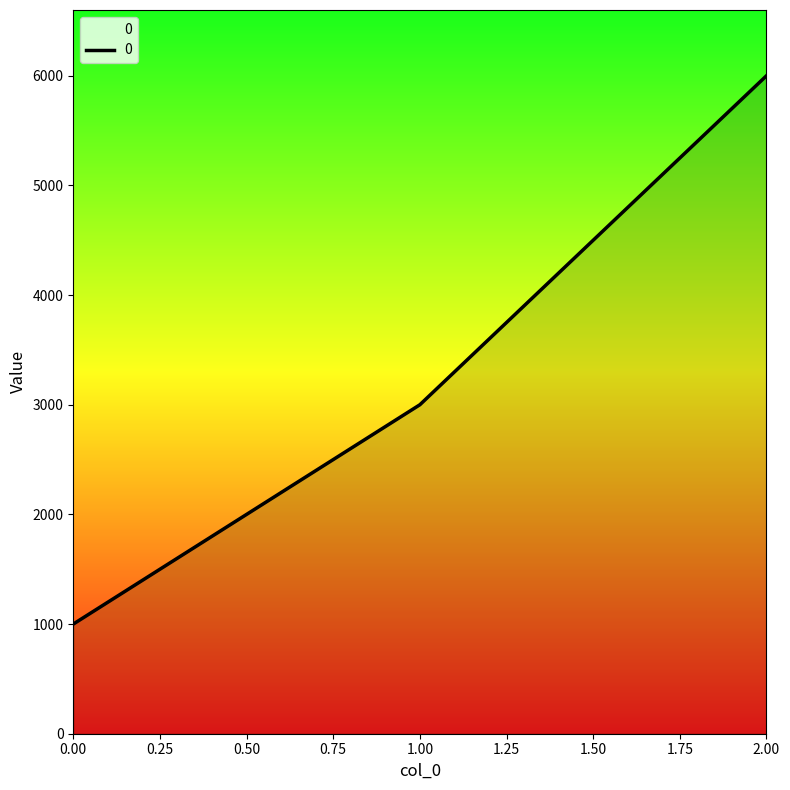

What is the change in value from 0.00 to 2.00?

+5000